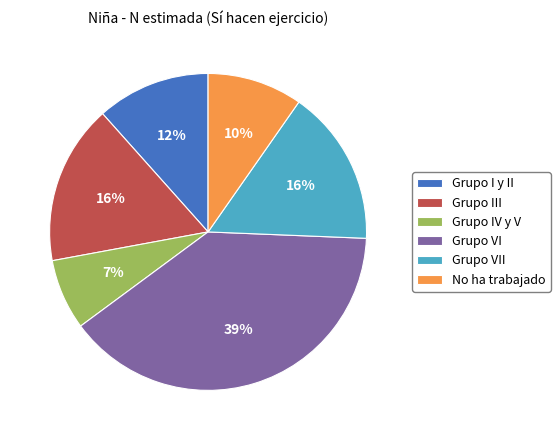

To the nearest percent, what is the difference between the Grupo III and Grupo IV y V slice percentages?

9%